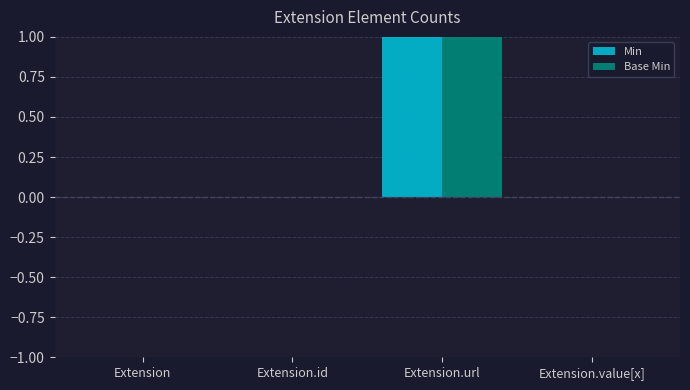

Count the Base Min values in the range 0 to 1.

4